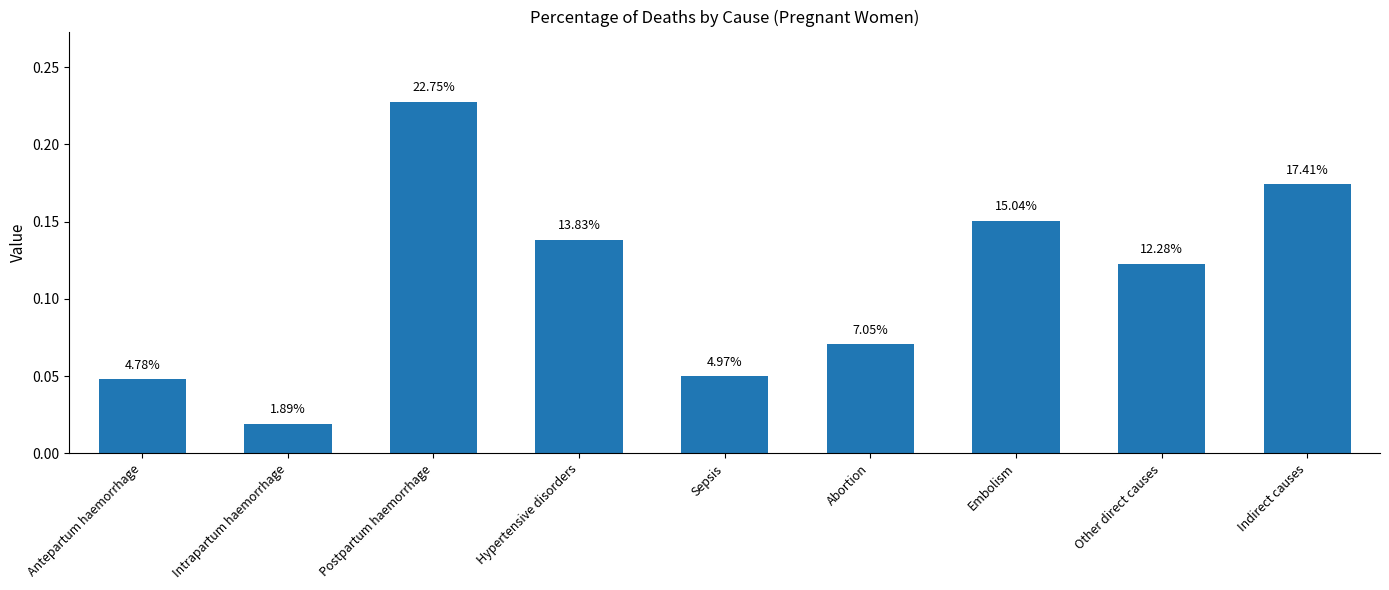

Reading left to right, transcribe all the data shown in this chart.

Antepartum haemorrhage=0.0	Intrapartum haemorrhage=0.0	Postpartum haemorrhage=0.2	Hypertensive disorders=0.1	Sepsis=0.0	Abortion=0.1	Embolism=0.2	Other direct causes=0.1	Indirect causes=0.2